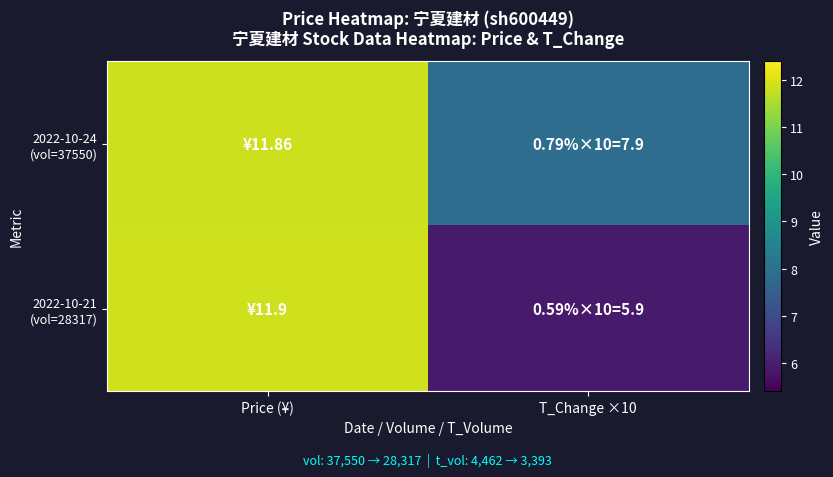

Rank the series by their maximum value, from lowest to highest.

2022-10-24 (vol=37550), 2022-10-21 (vol=28317)